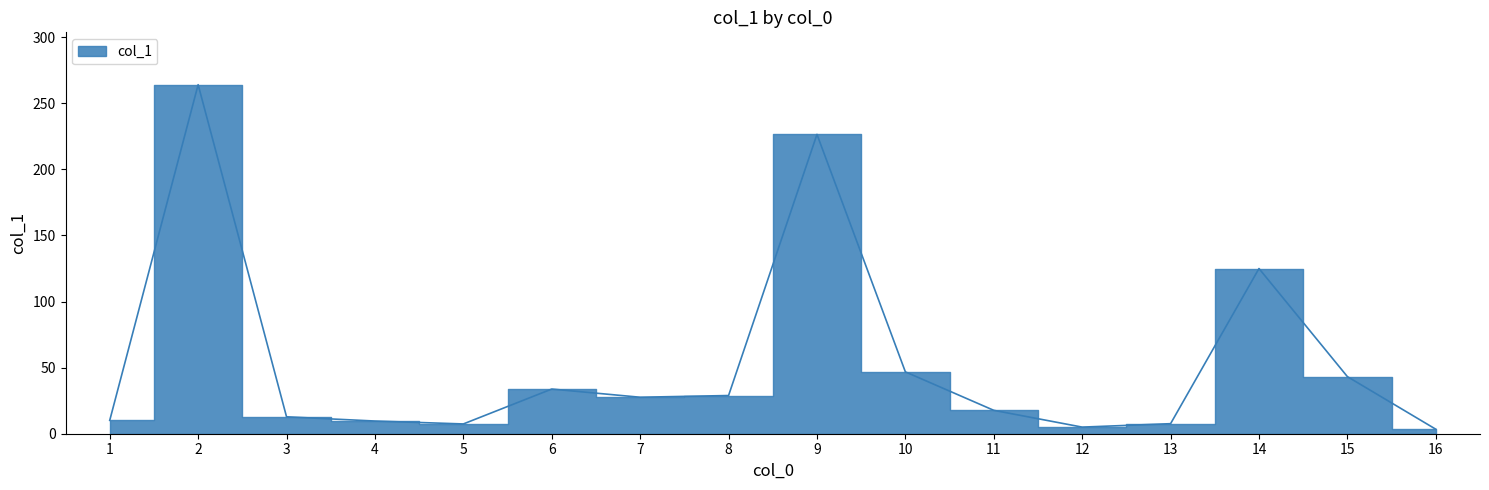

What is the maximum value shown in the chart?

264.1